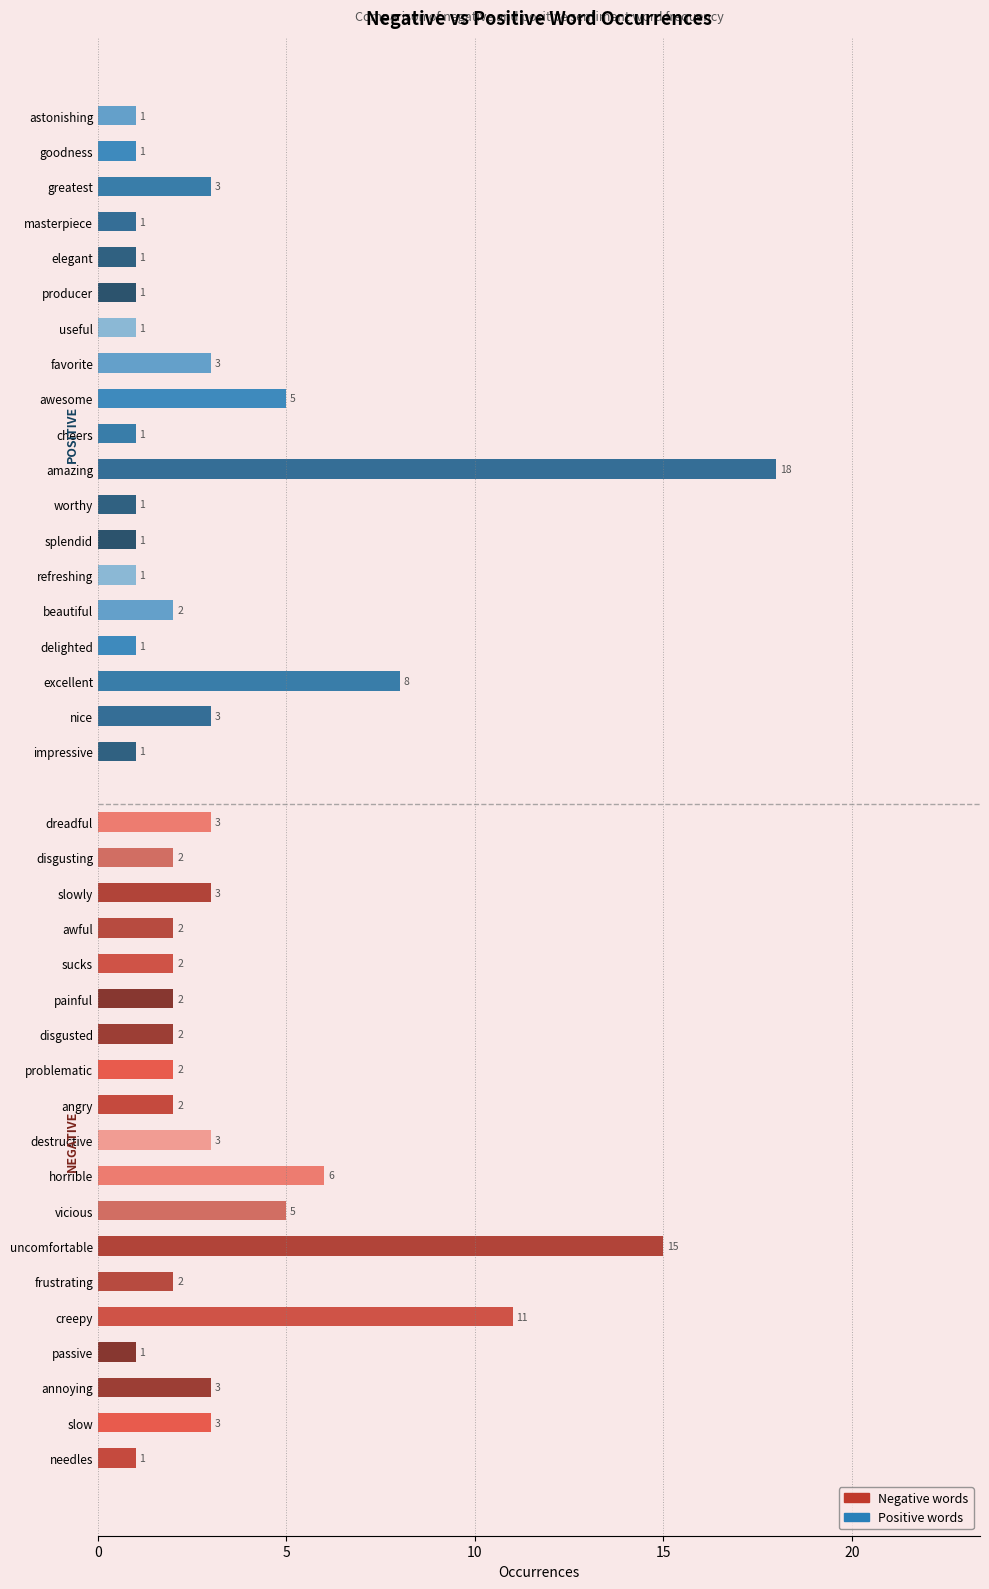

The value of total_occurences_pos at angry is 3. True or false?

False